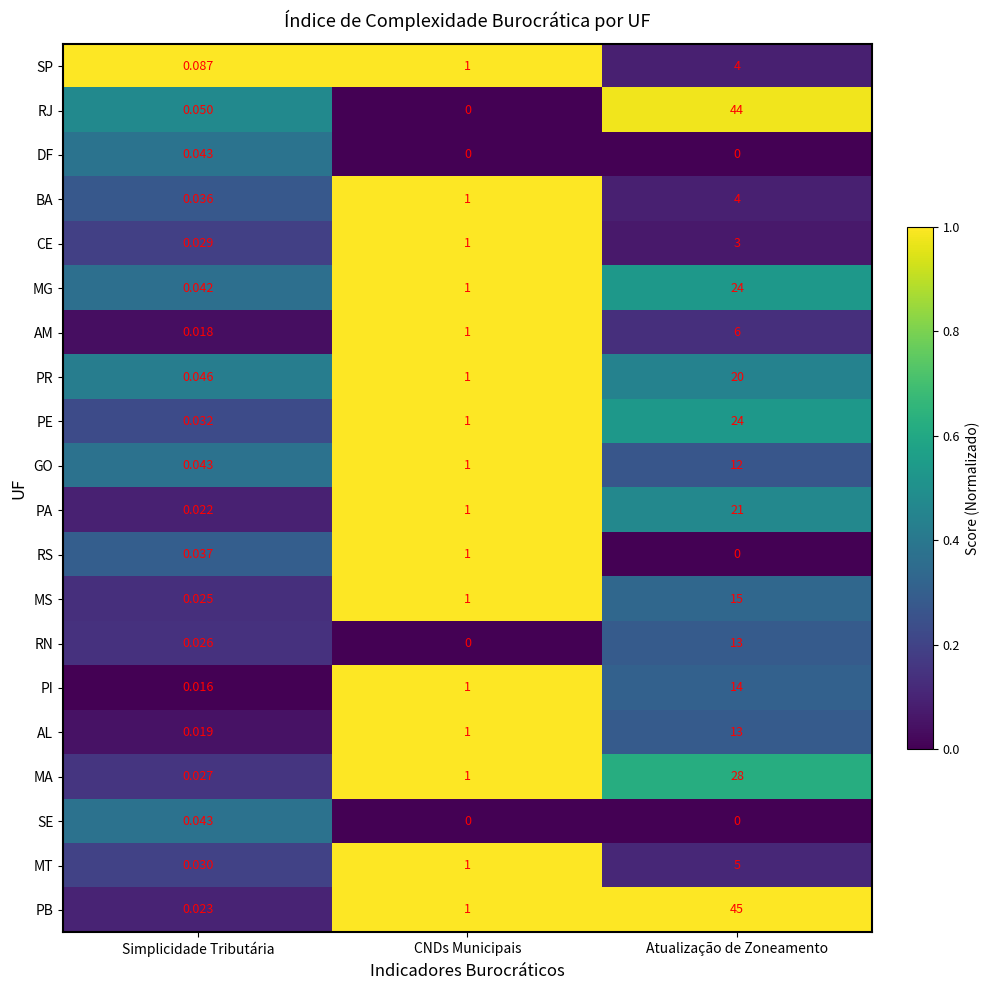

Which series has the largest range (max minus min)?

PB